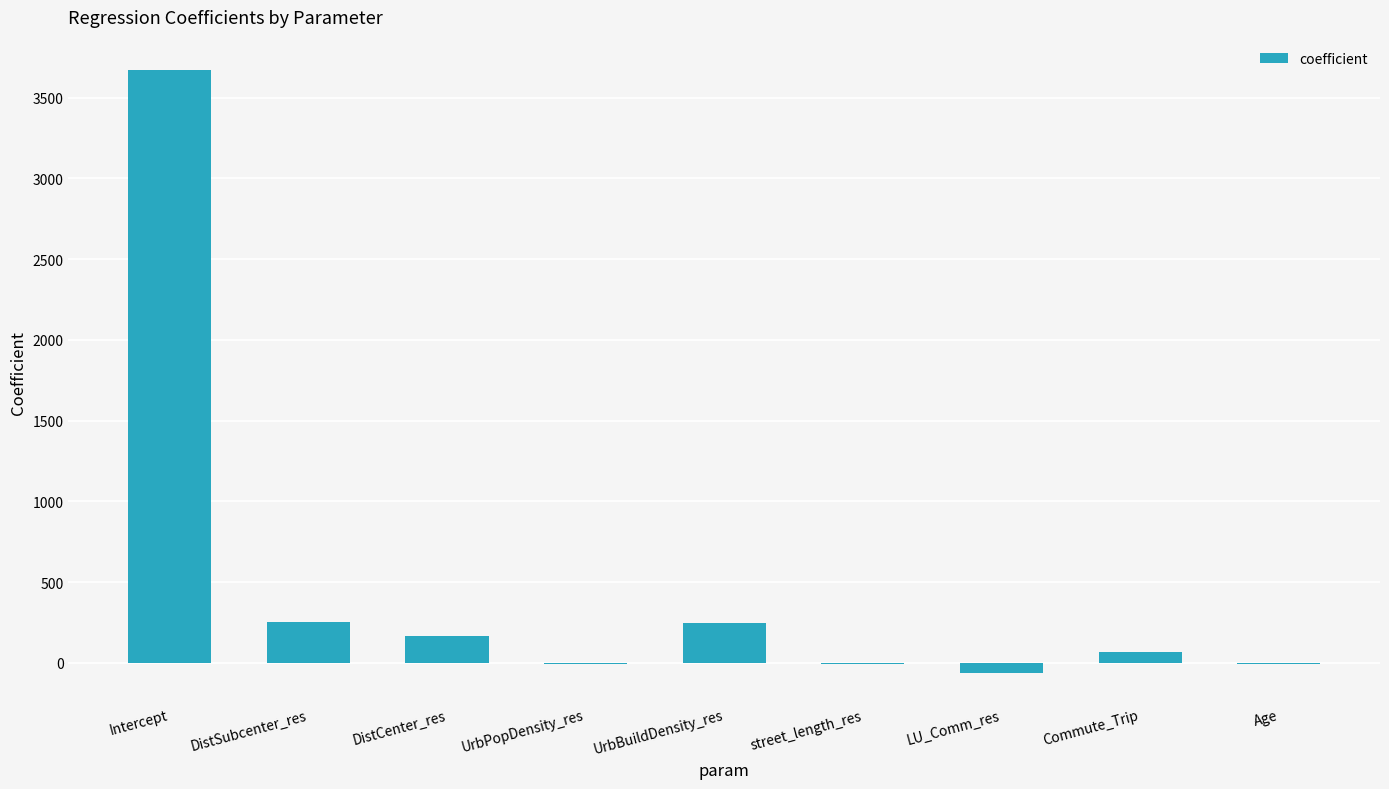

What is the maximum value shown in the chart?

3672.1